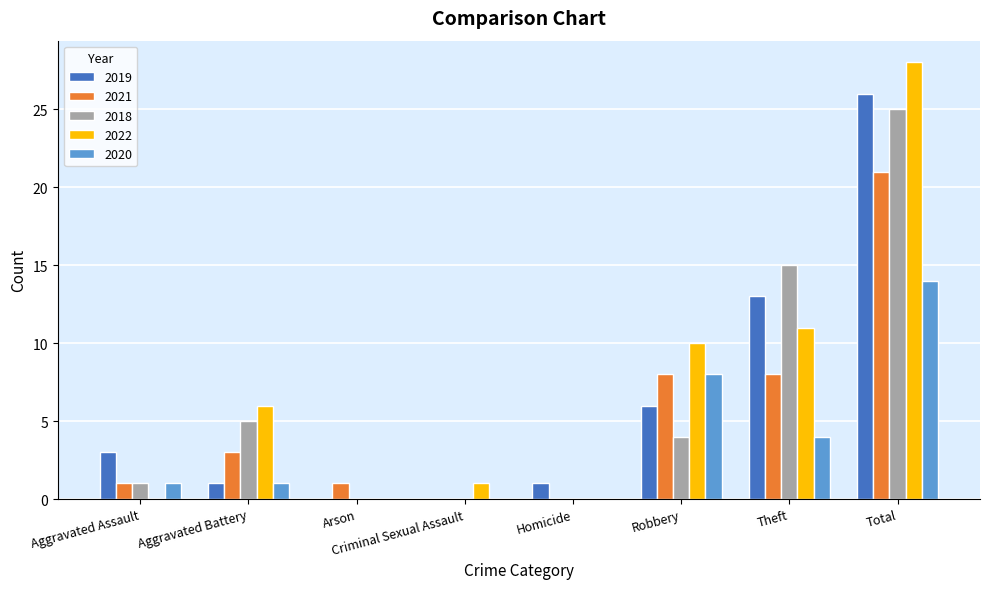

Which series has the largest total across all categories?

2022